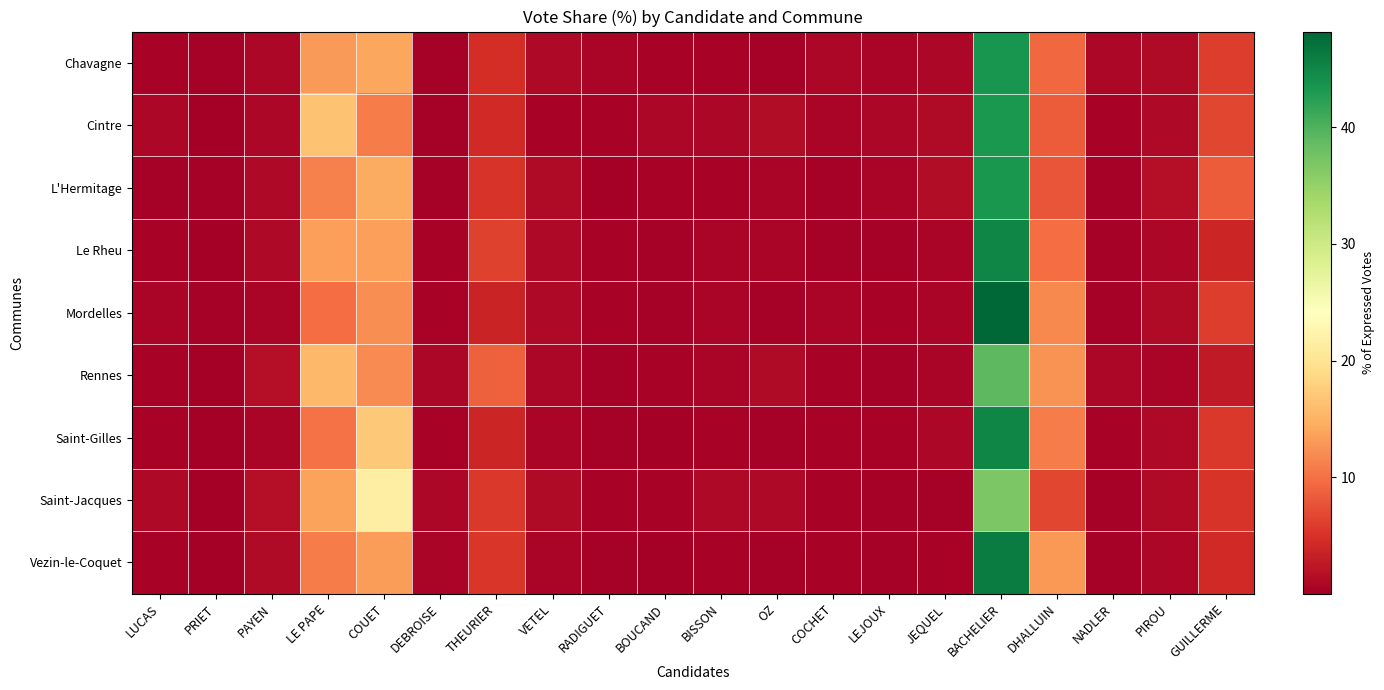

What is the total value across all series at RADIGUET?

3.7